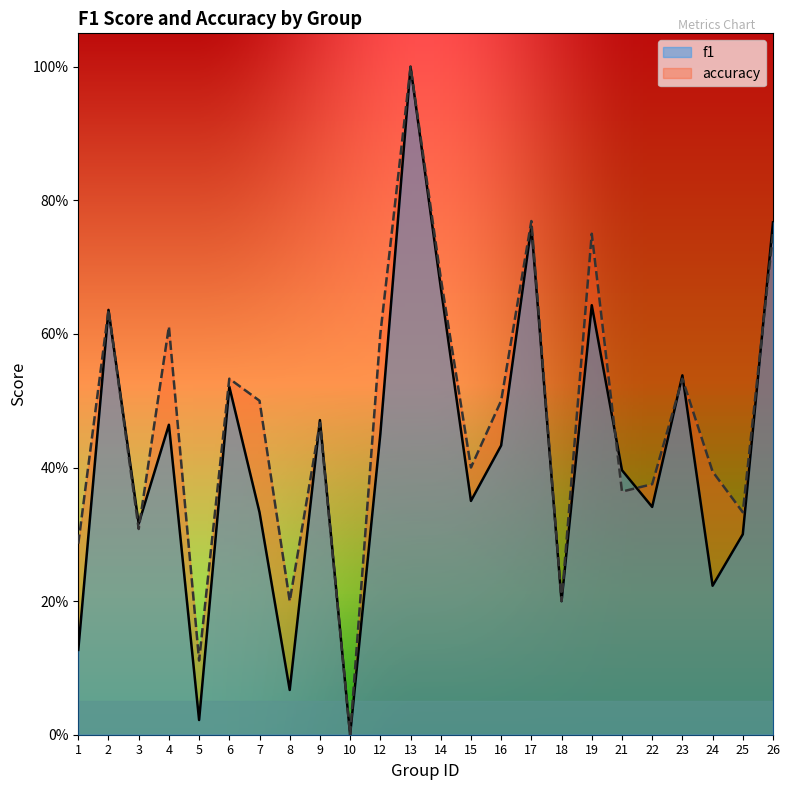

Count the accuracy values in the range 0 to 1.

24